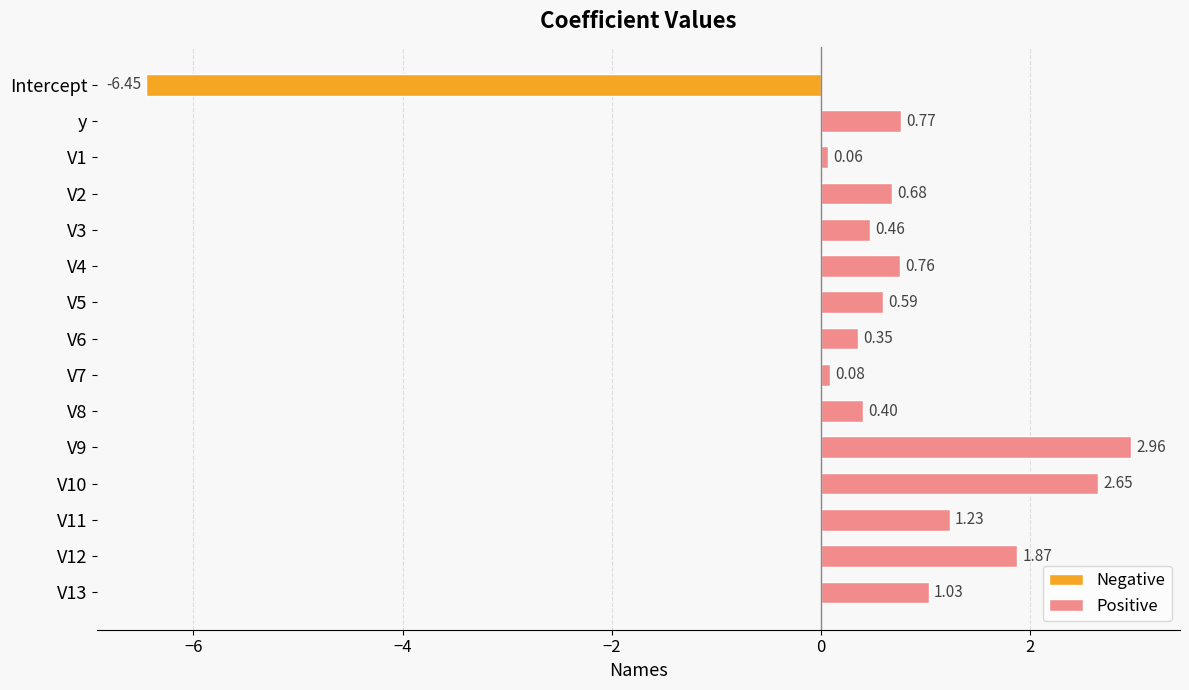

What is the difference between the Positive values at V5 and V10?

2.1